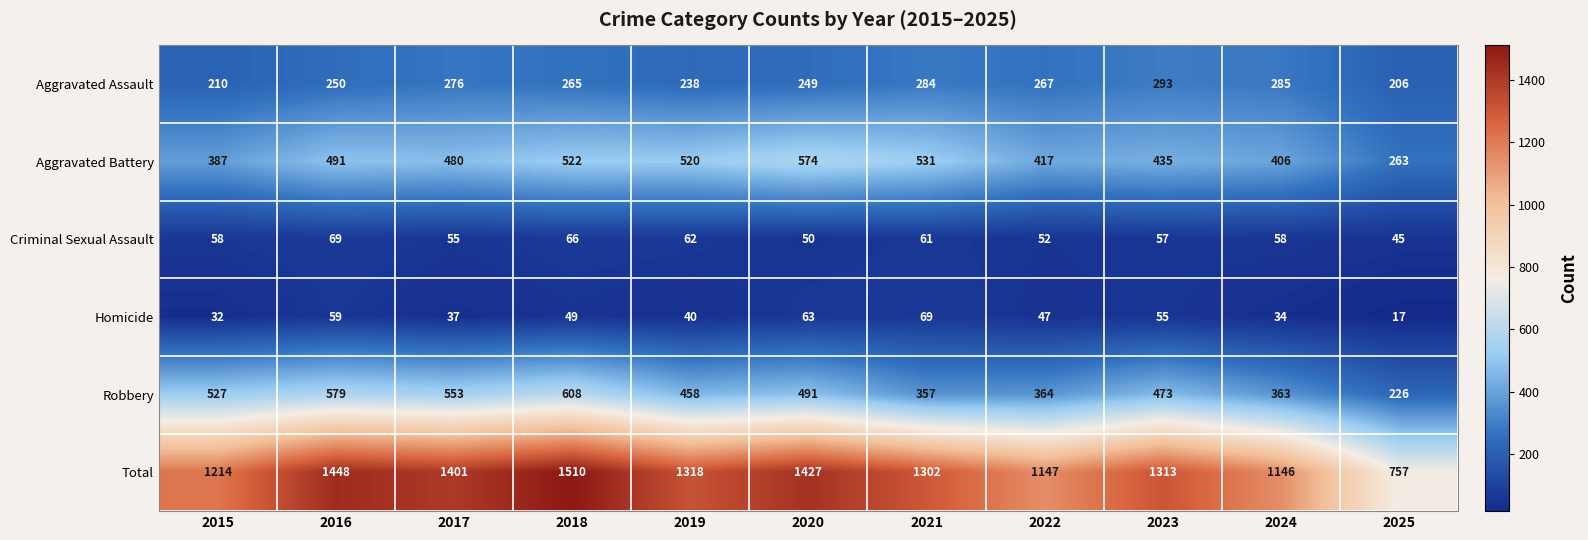

At 2023, list the series in order from largest to smallest.

Total, Robbery, Aggravated Battery, Aggravated Assault, Criminal Sexual Assault, Homicide